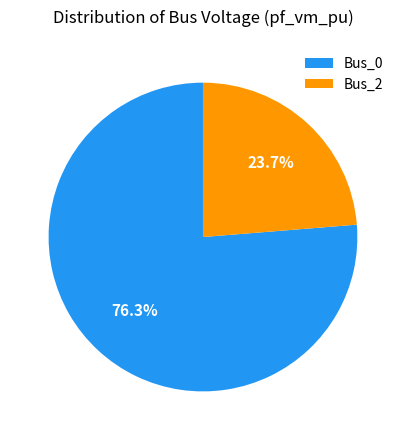

What is the majority slice?

Bus_0